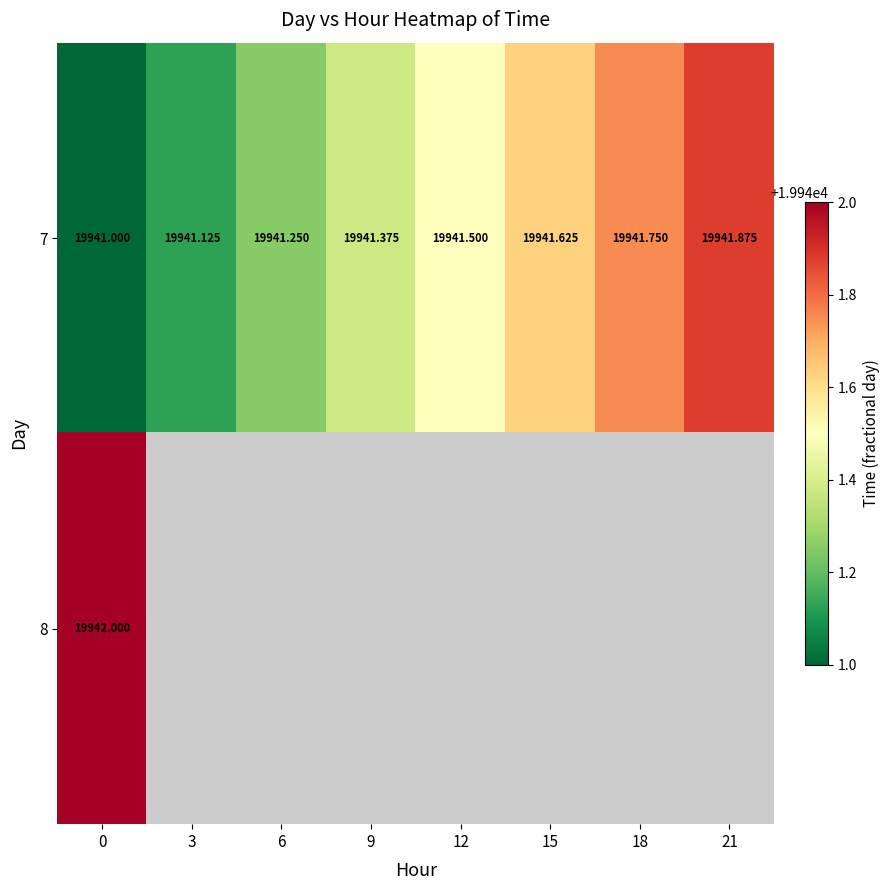

What is the sum of all 7 values?

159531.5